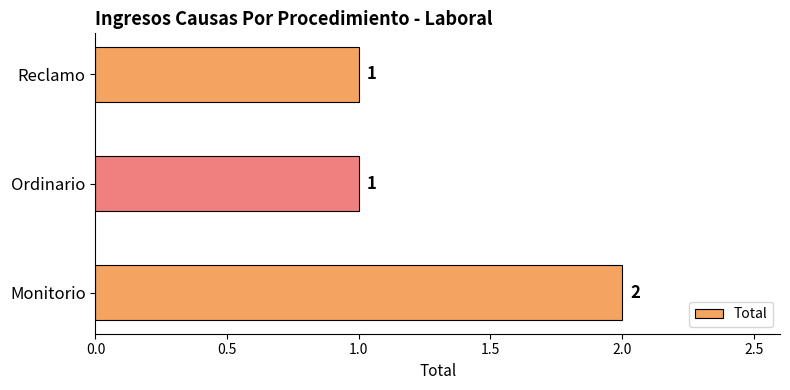

Count the values in the range 1 to 2.

3